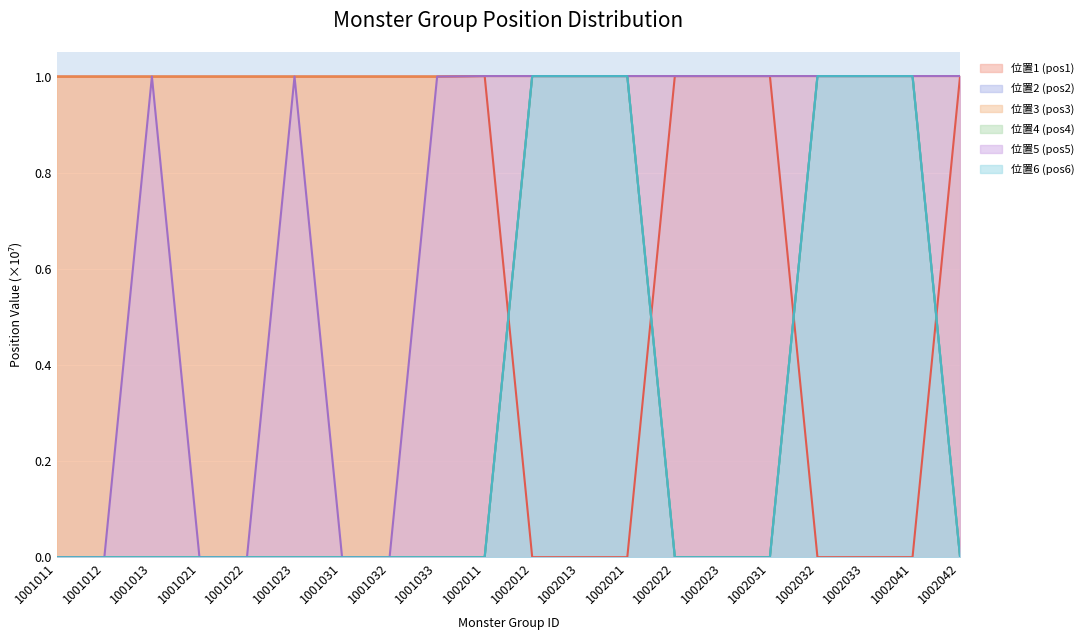

What is the total value across all series at 1002031?

3.0